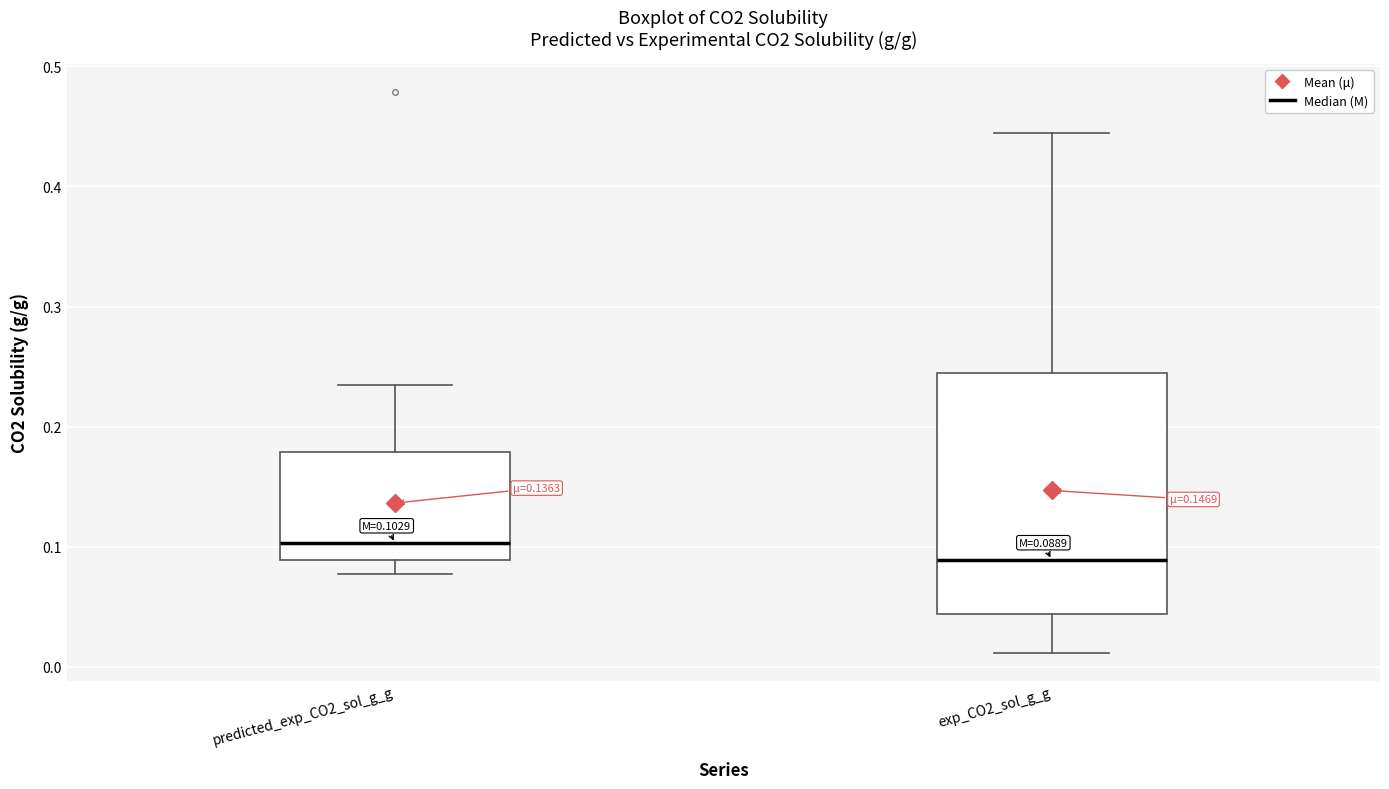

Which box is the tallest, from its lower edge to its upper edge?

exp_CO2_sol_g_g